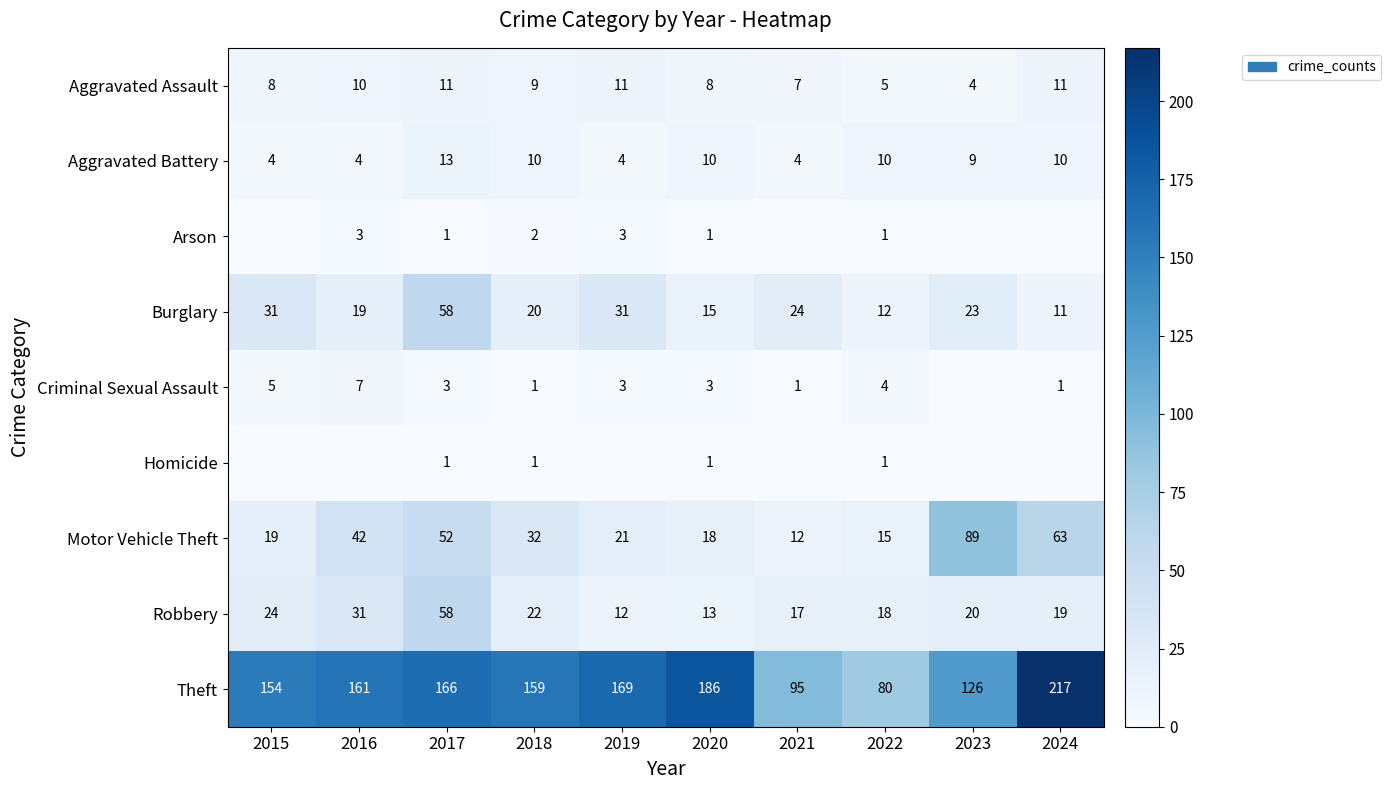

What is the total value across all series at 2017?

363